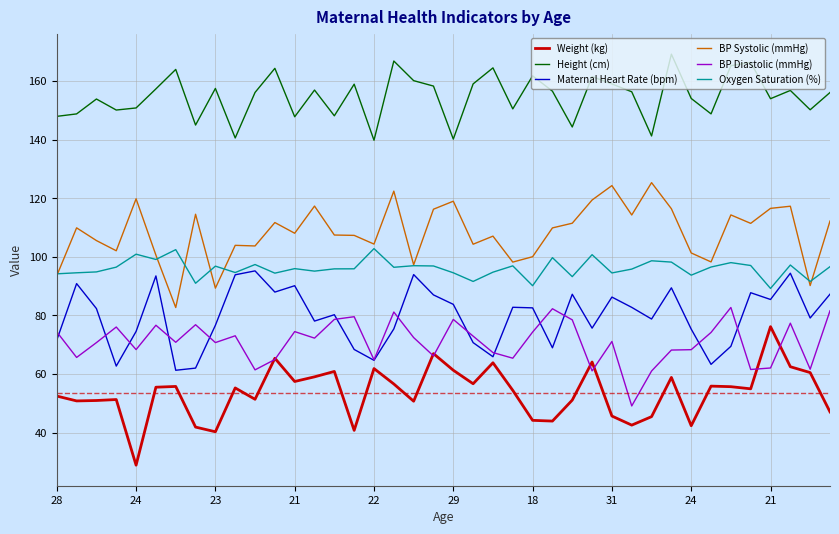

Which series has the widest spread of values?

Weight (kg)